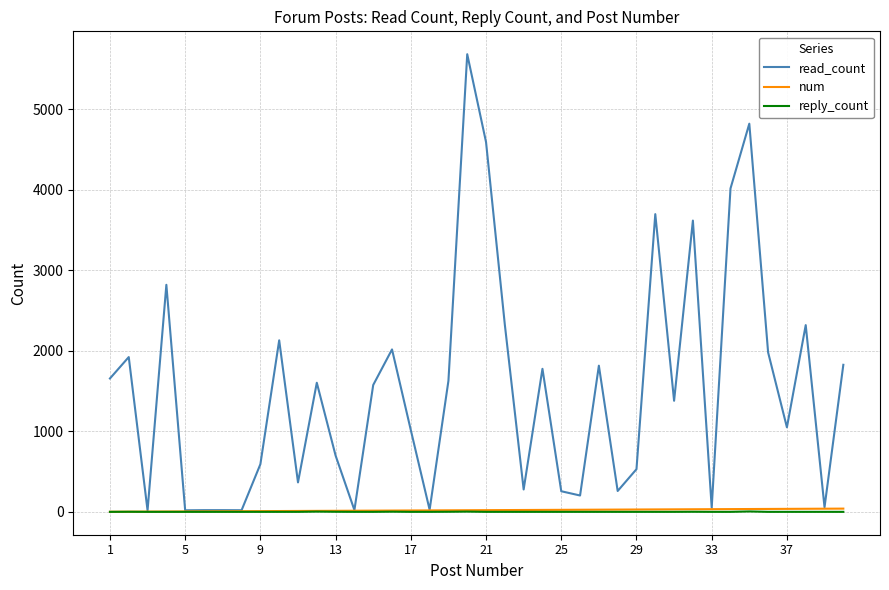

What is the difference between the maximum and minimum values in the read_count series?

5668